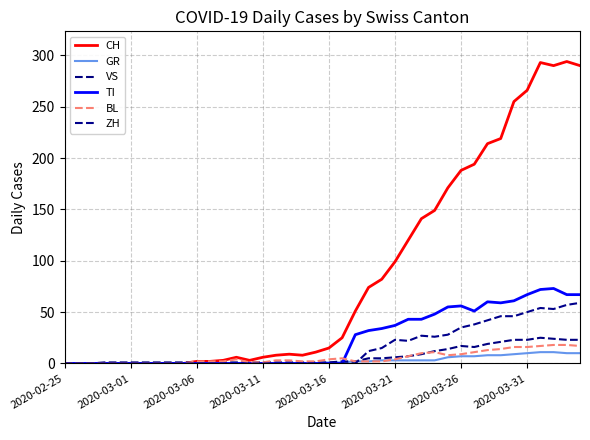

How many lines are shown in the chart?

6